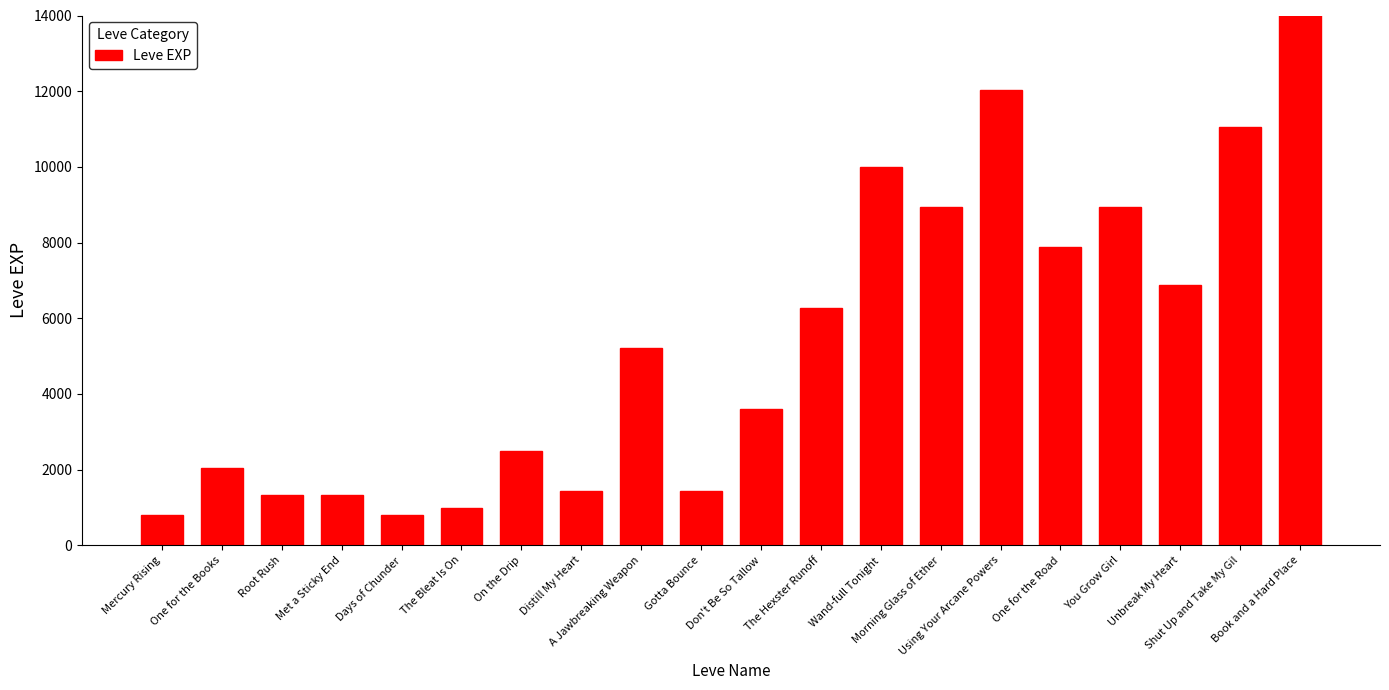

Which label corresponds to the largest value in the chart?

Book and a Hard Place